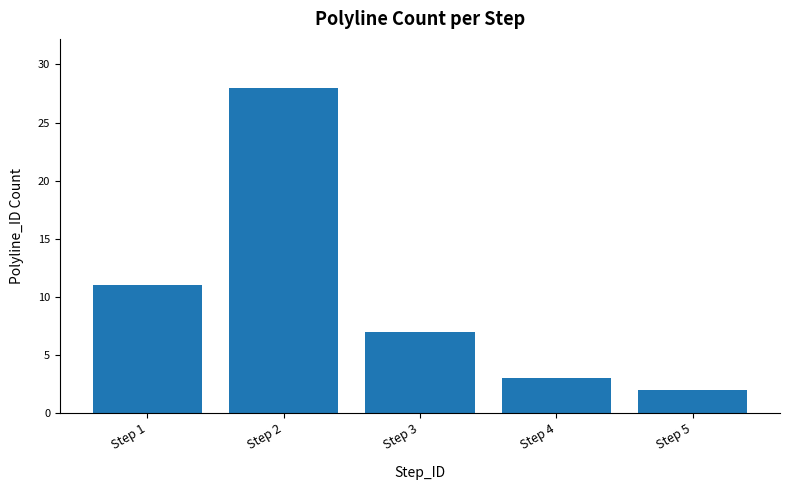

How many categories are shown in the chart?

5